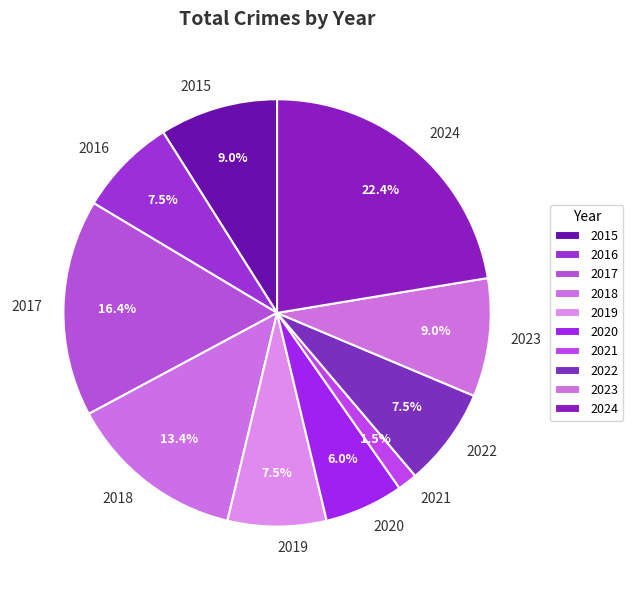

Count the number of slices in the pie.

10